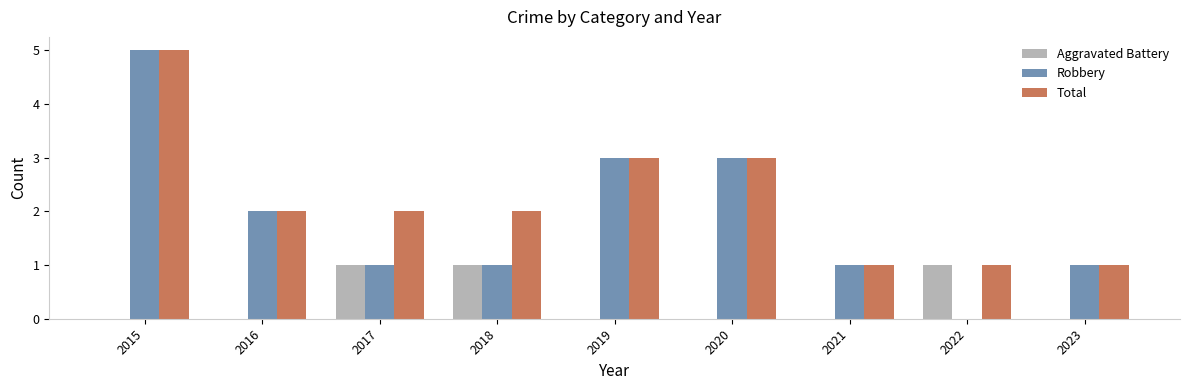

What are all the series names shown in the legend?

Aggravated Battery, Robbery, Total